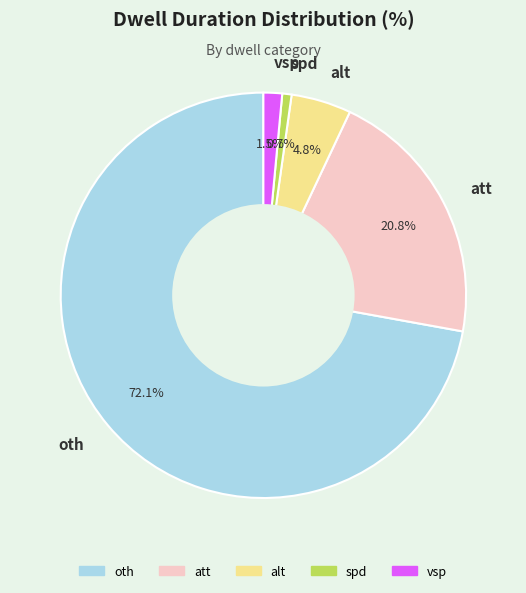

Between att and oth, which is larger?

oth